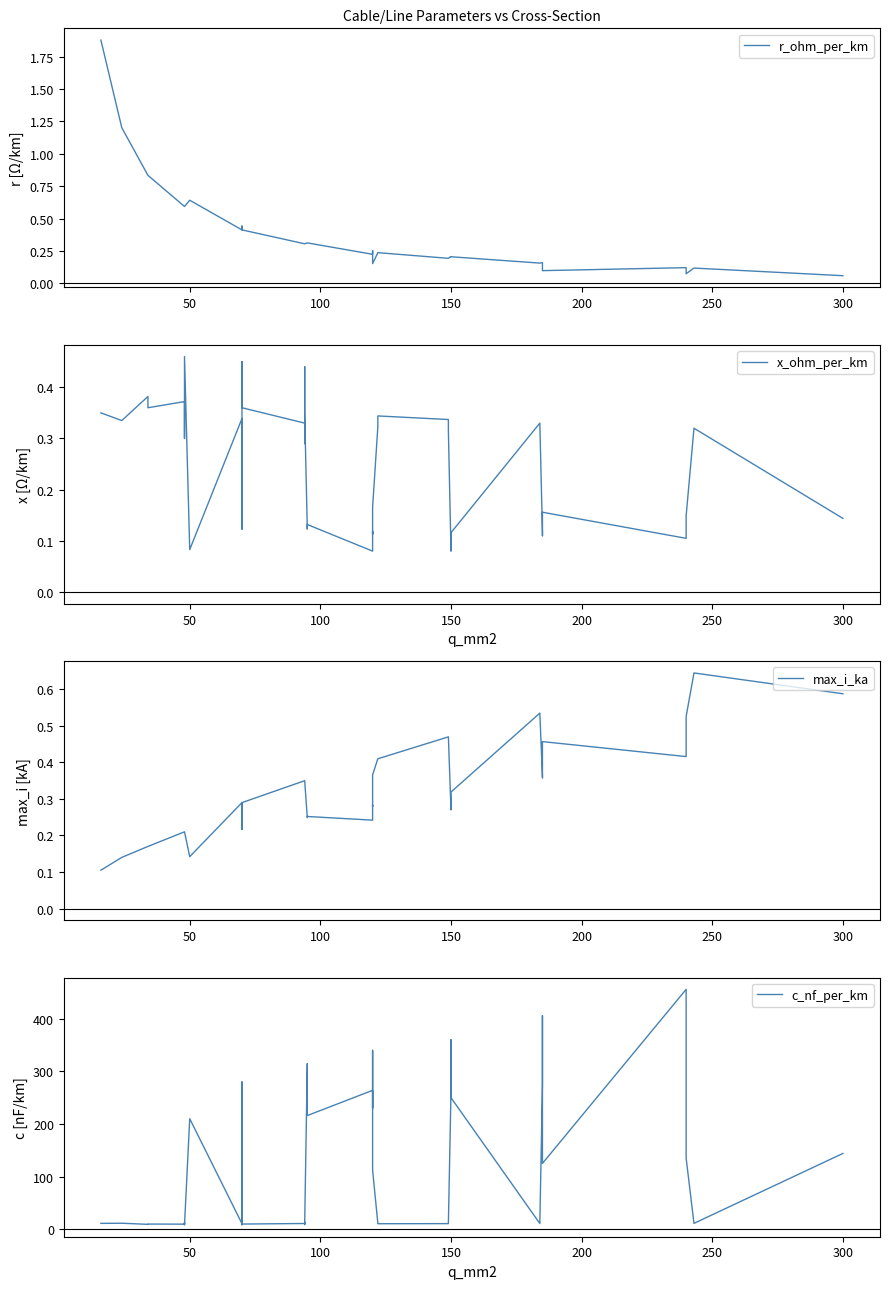

How many series are shown in this chart?

4